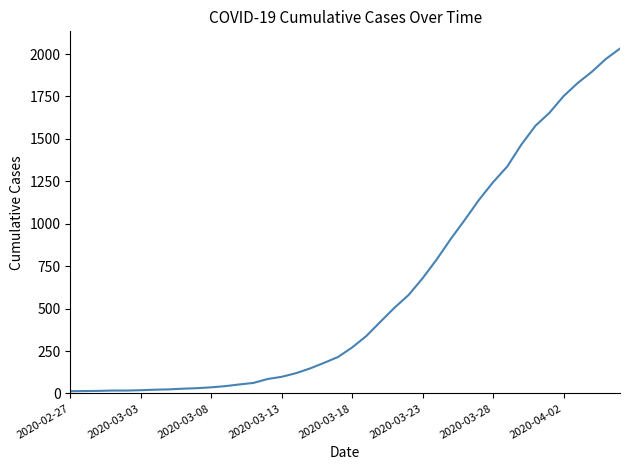

What is the difference between the maximum and minimum values?

2019